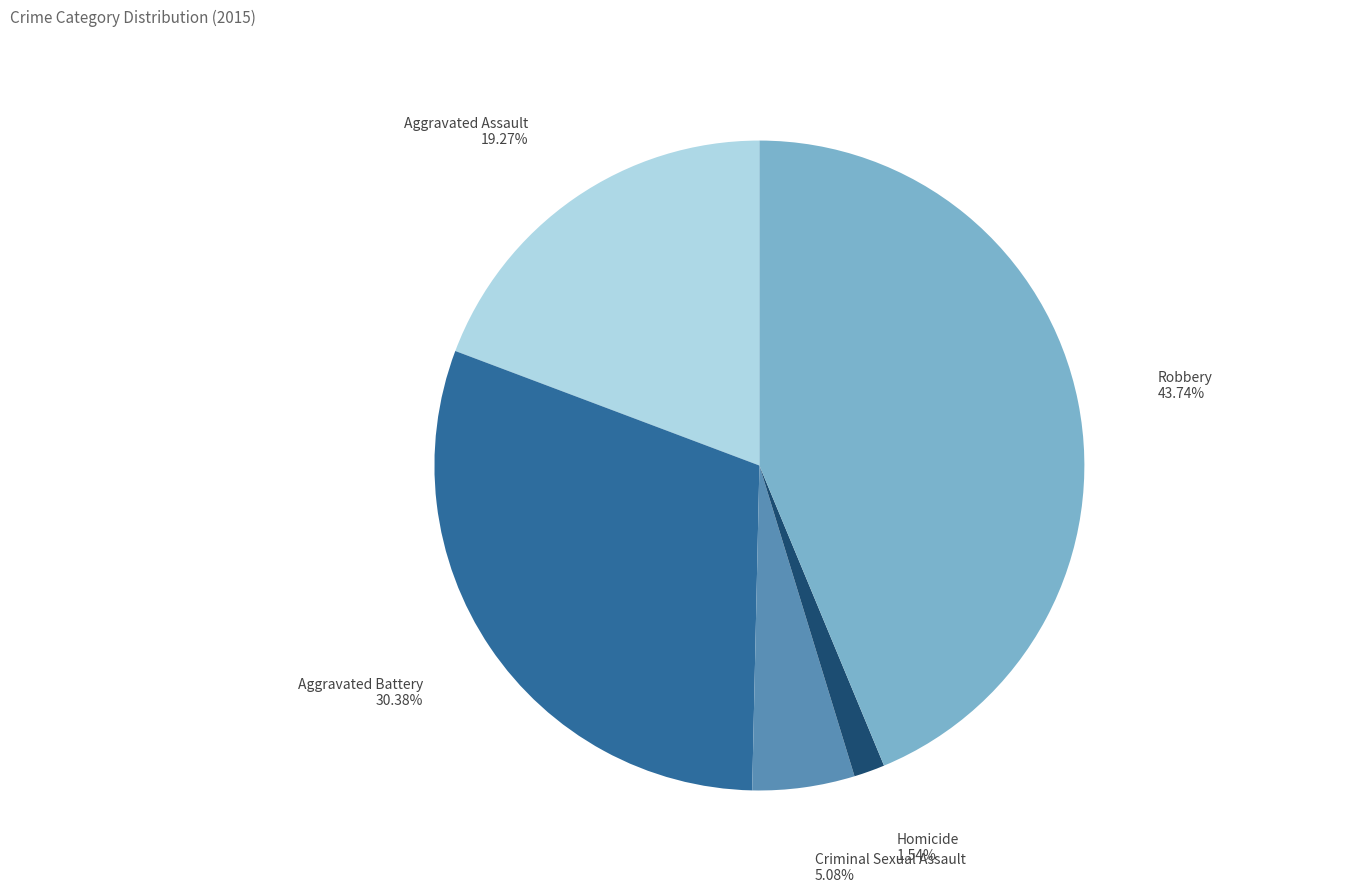

Which slice is the largest?

Robbery